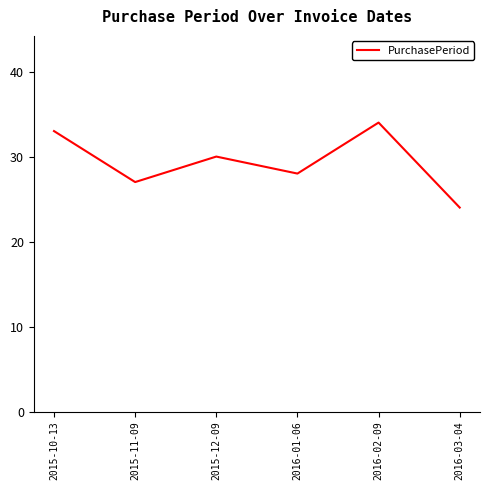

Which has a higher value, 2015-10-13 or 2015-11-09?

2015-10-13